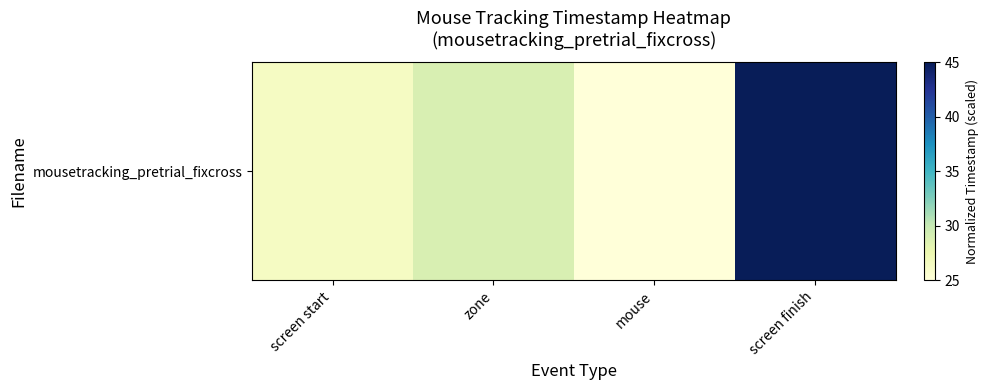

What is the ratio of the value at screen start to the value at mouse?

1.1